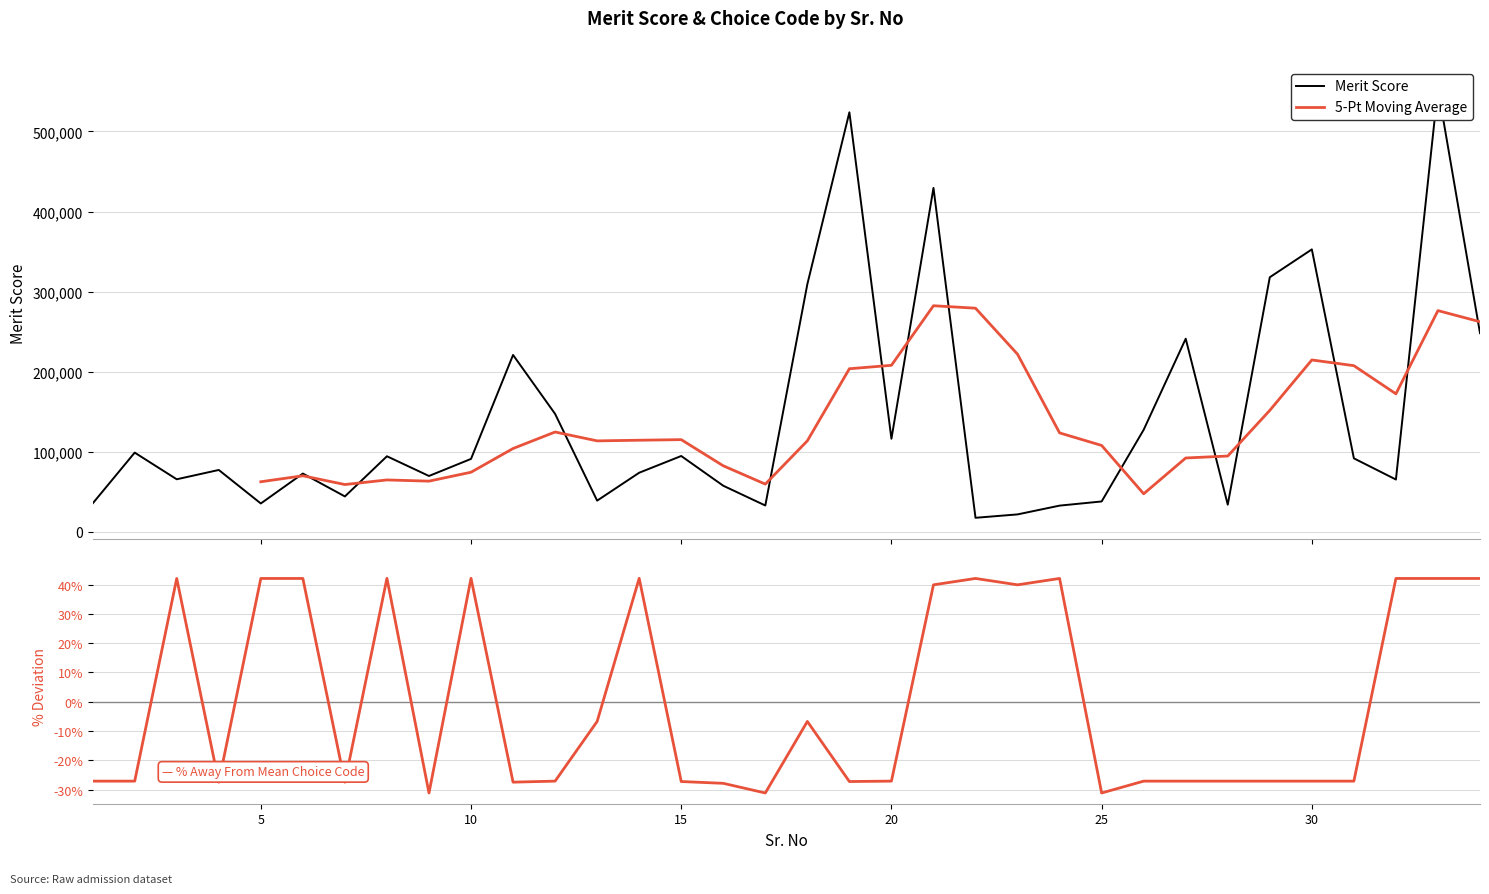

Read the Merit_Score value at 22.

17632.0